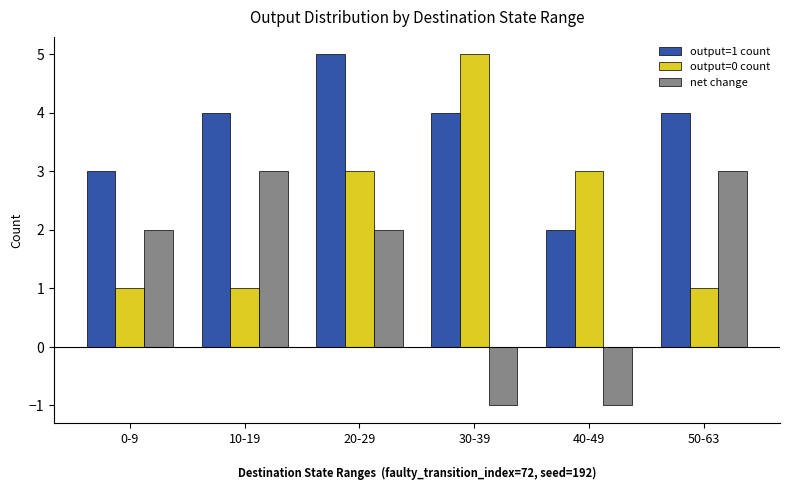

What is the value of the output=1 count bar at the 5th from the left?

2